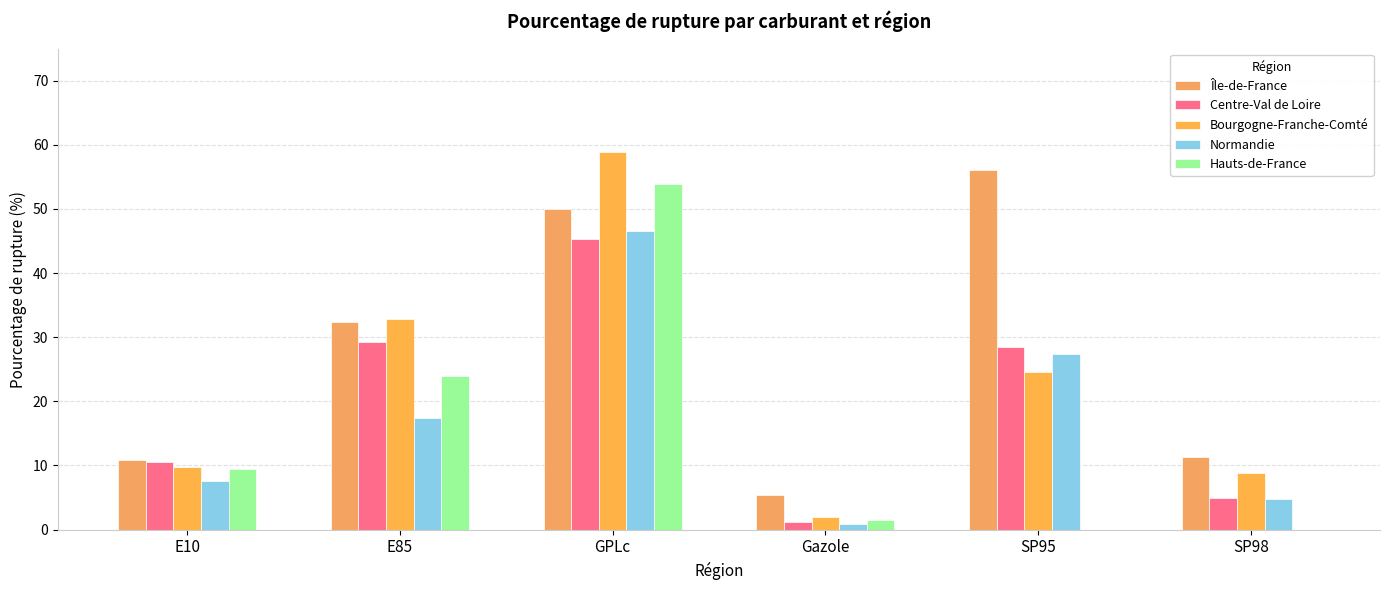

Count the number of categories in the chart.

6